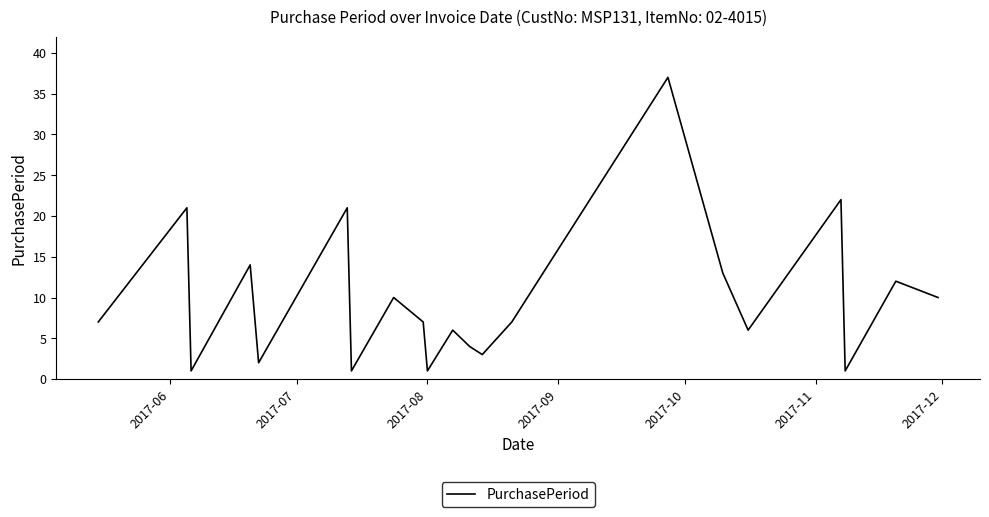

How many distinct data groups are displayed?

1